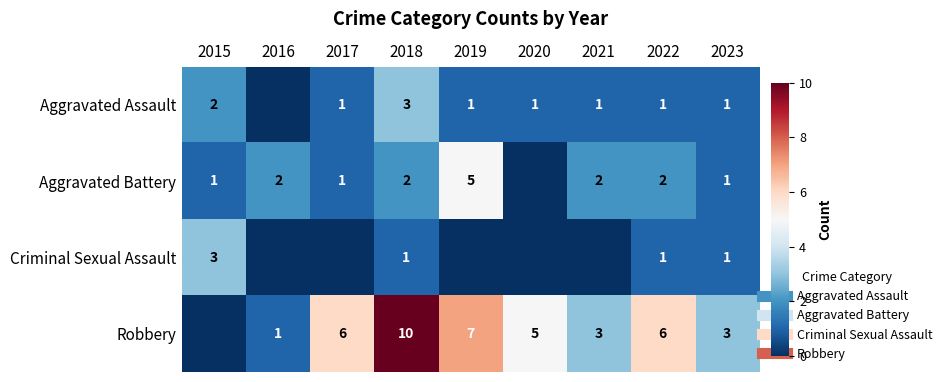

How many values in Aggravated Assault are above zero?

8